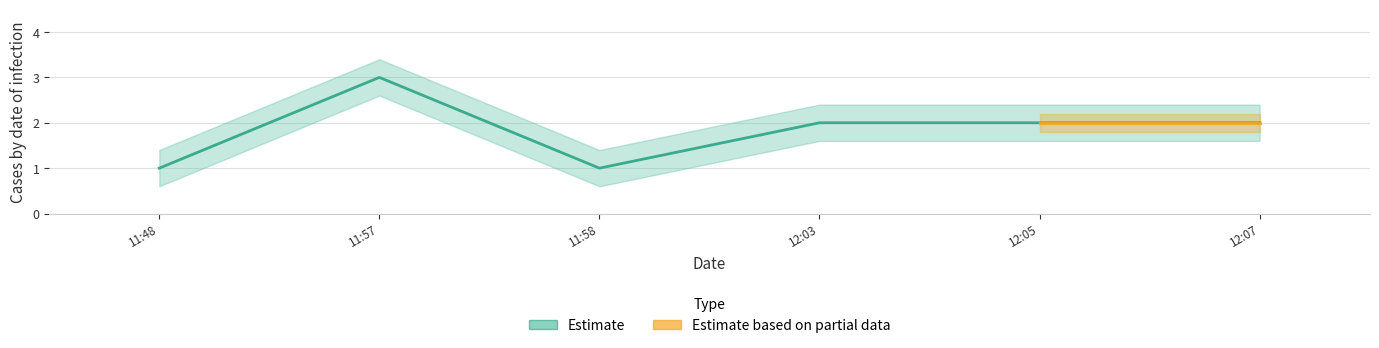

How many interior local valleys (lower than both neighbors) does the data have?

1